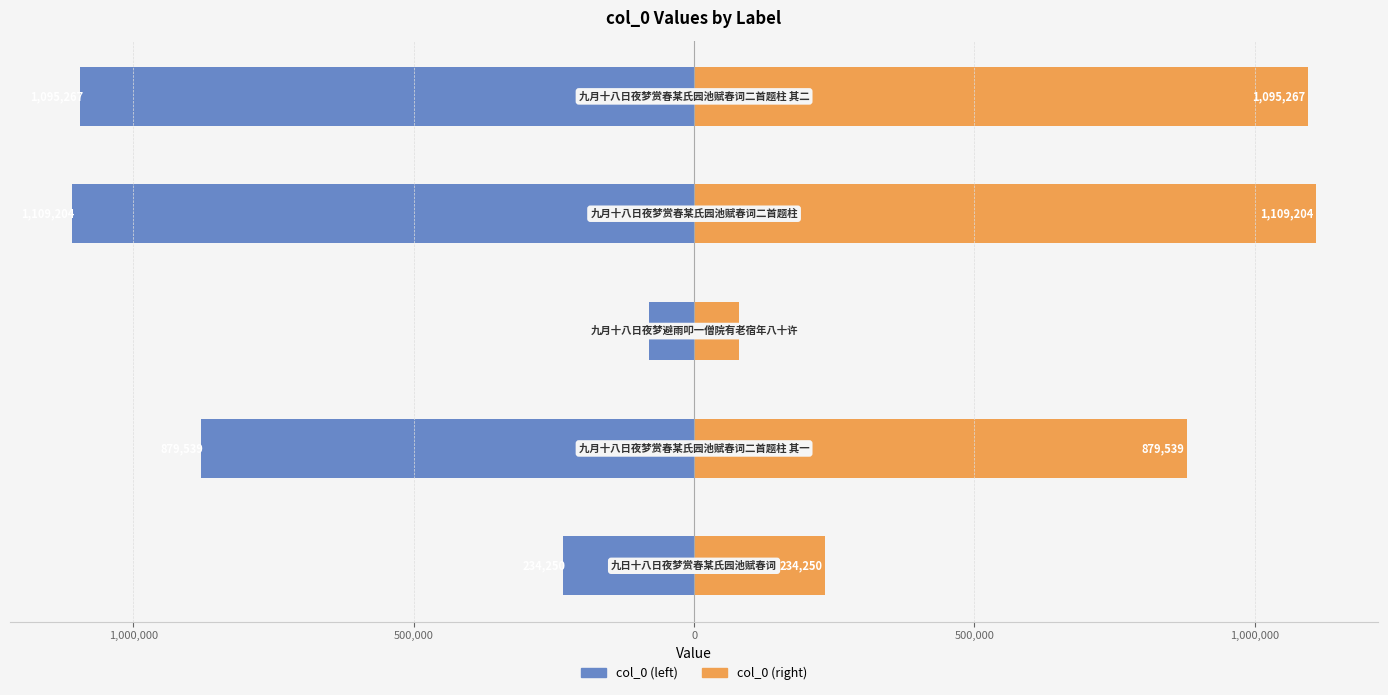

Which series has the widest spread of values?

col_0 (left)